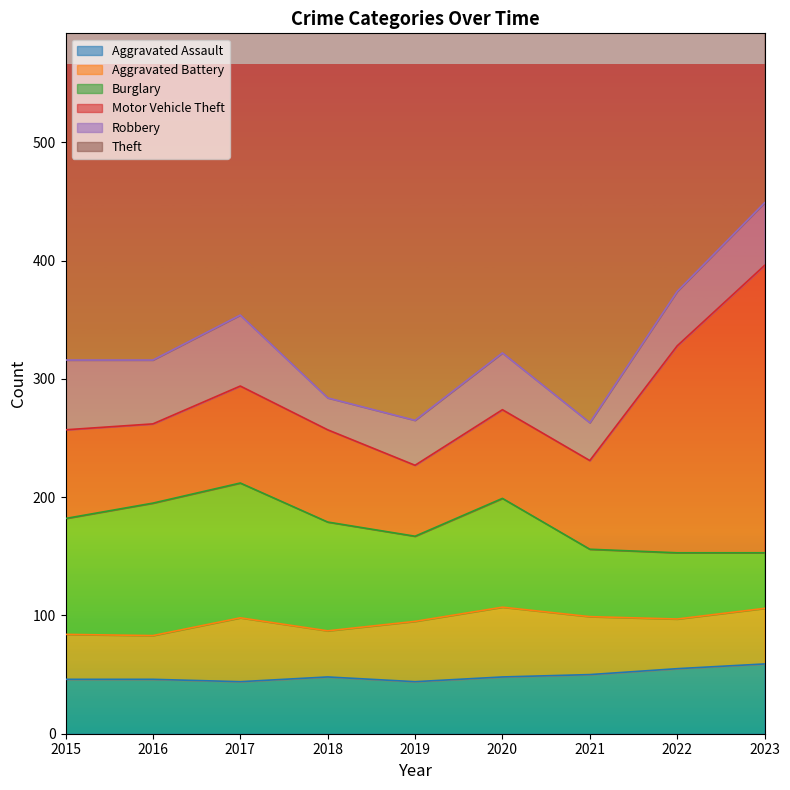

Which category has the highest value across all series?

2015